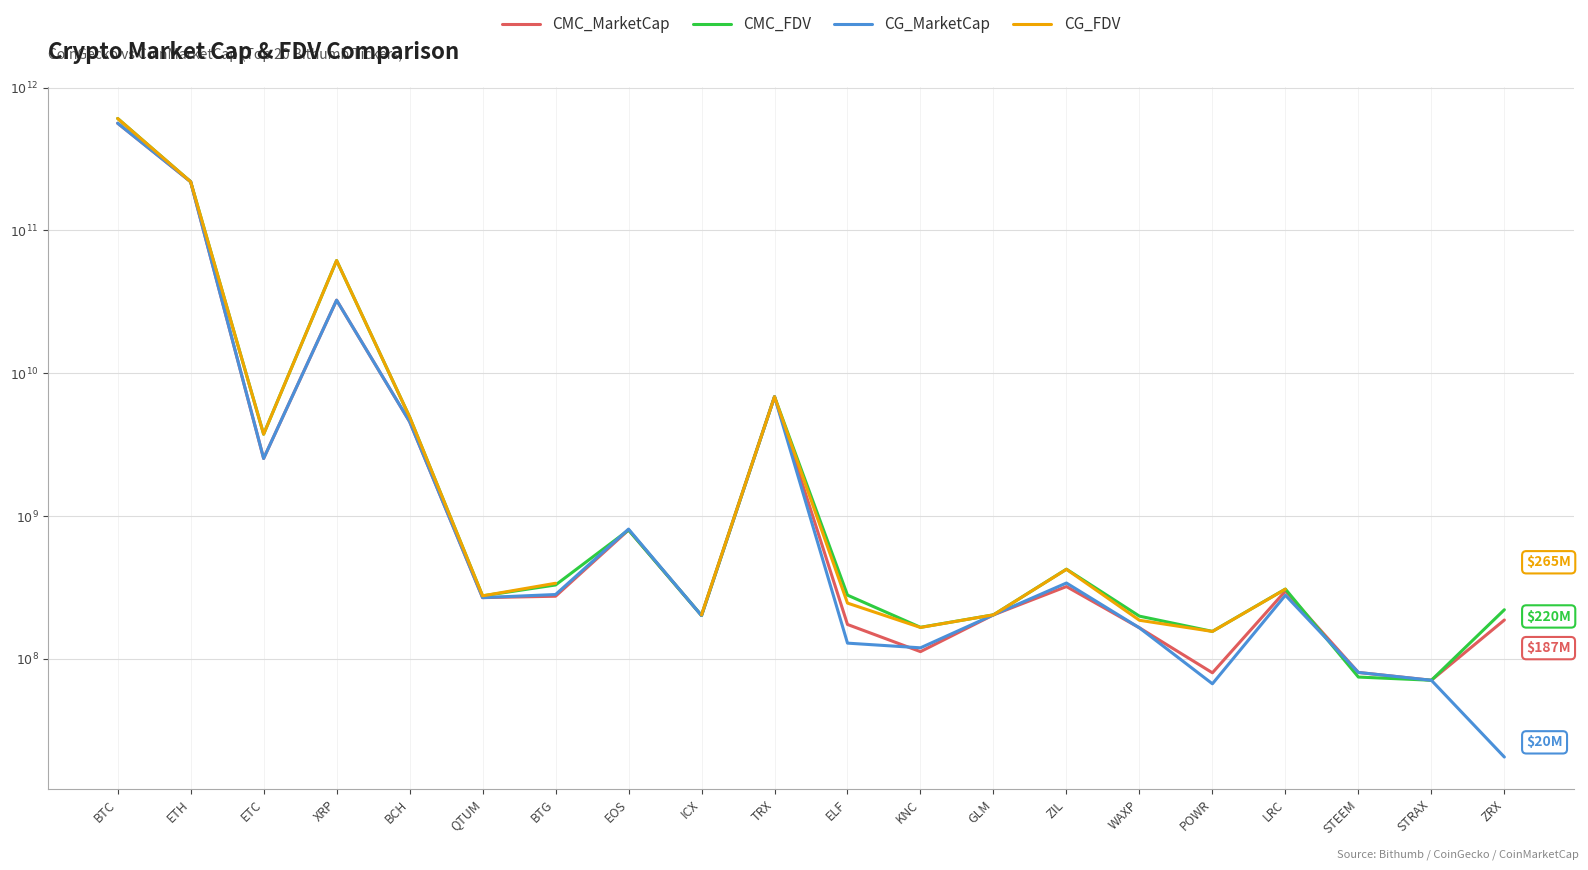

At which label does CMC_MarketCap first exceed 8?

BTC